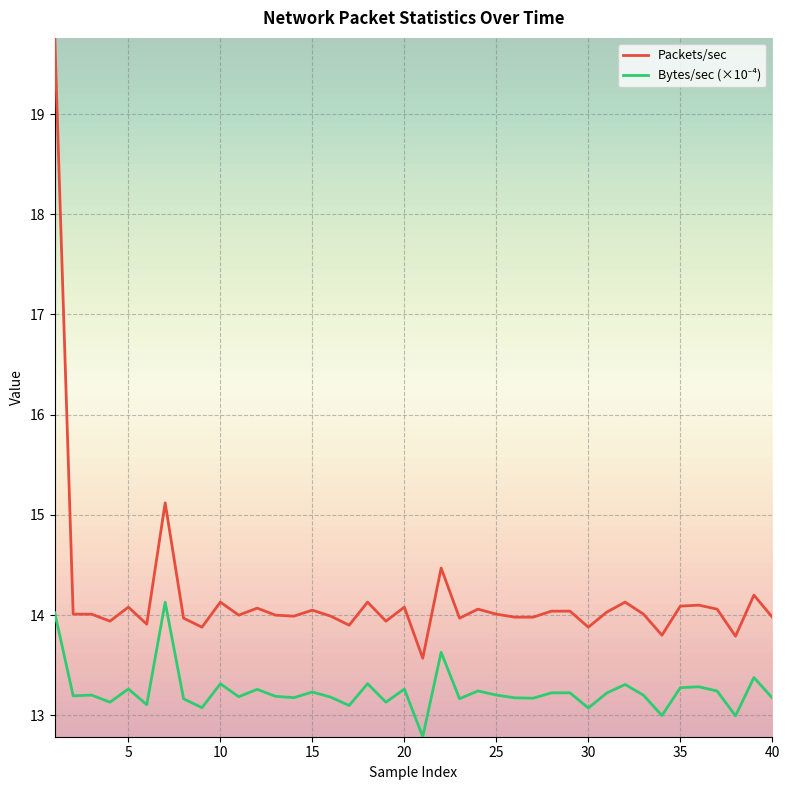

What is the smallest value displayed?

12.8